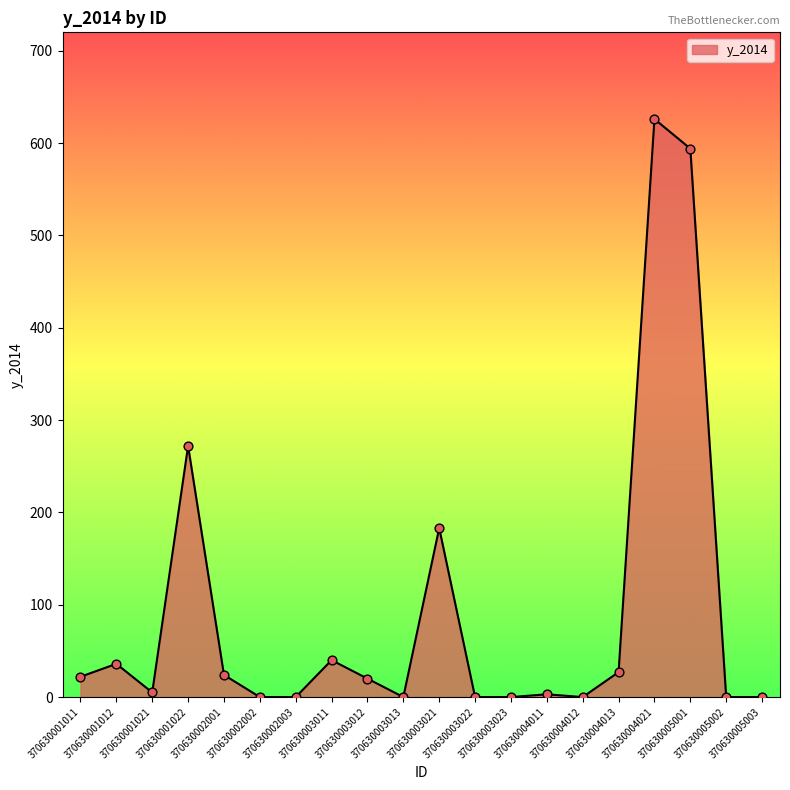

Between 370630002001 and 370630001022, which is larger?

370630001022